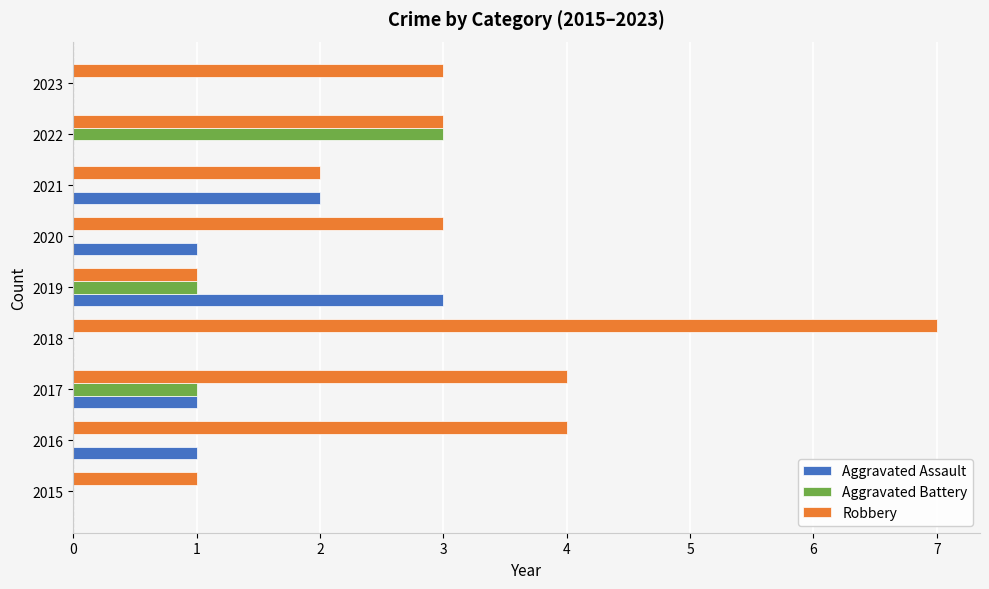

Is it true that Robbery equals 3 at 2022?

True